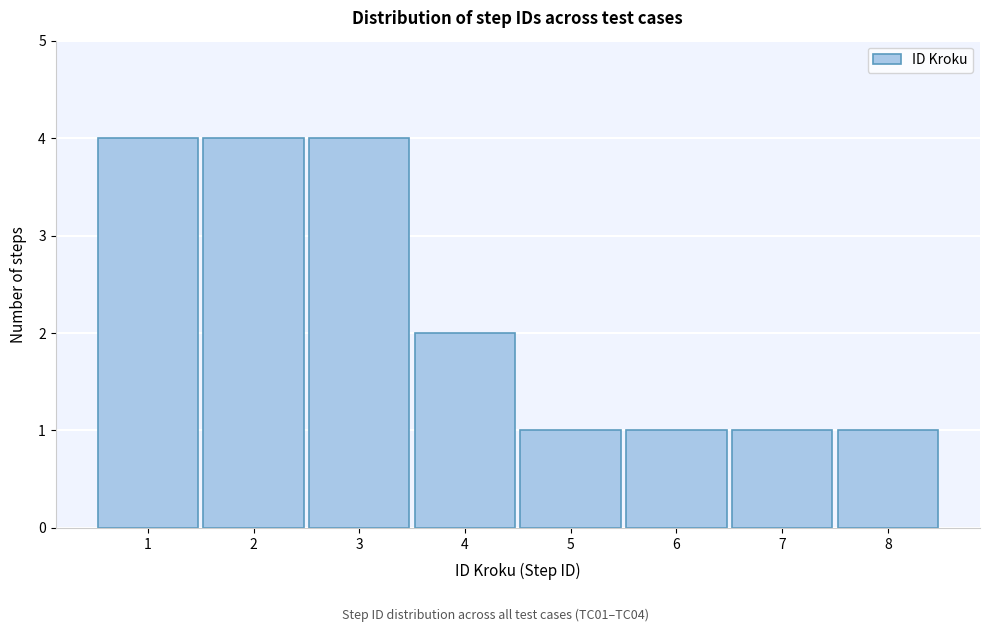

Reading left to right, transcribe this chart: for each bar, give the range it covers on the x-axis and its height. The values are not printed on the chart, so give them approximately, as read against the axis.

0.5 to 1.5: 4
1.5 to 2.5: 4
2.5 to 3.5: 4
3.5 to 4.5: 2
4.5 to 5.5: 1
5.5 to 6.5: 1
6.5 to 7.5: 1
7.5 to 8.5: 1